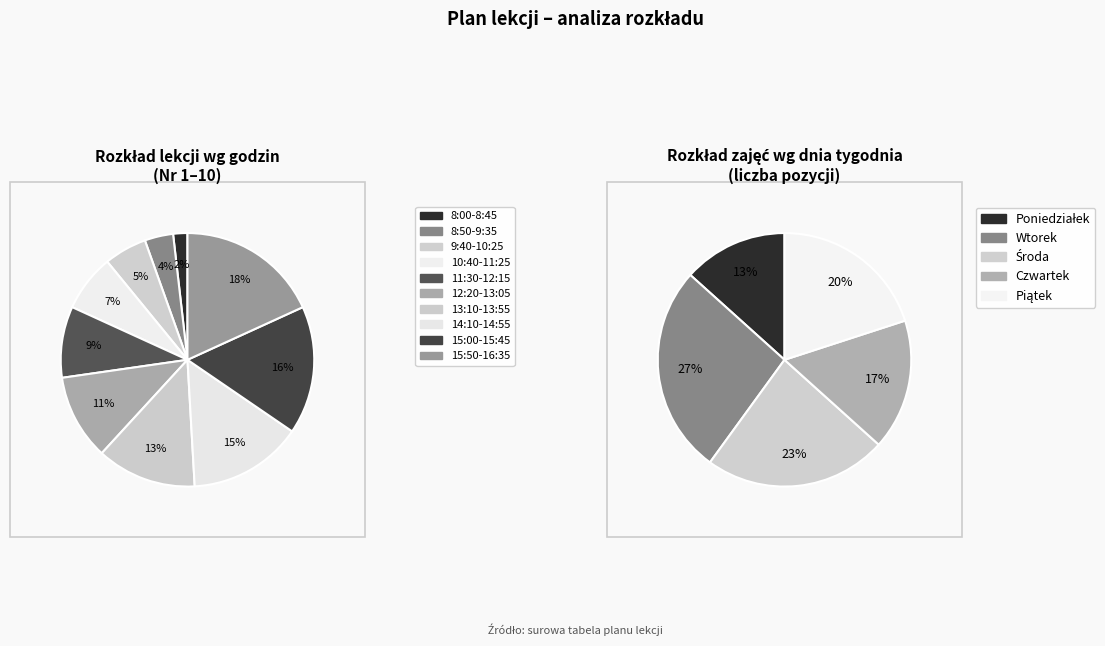

Does any single category account for the majority?

No